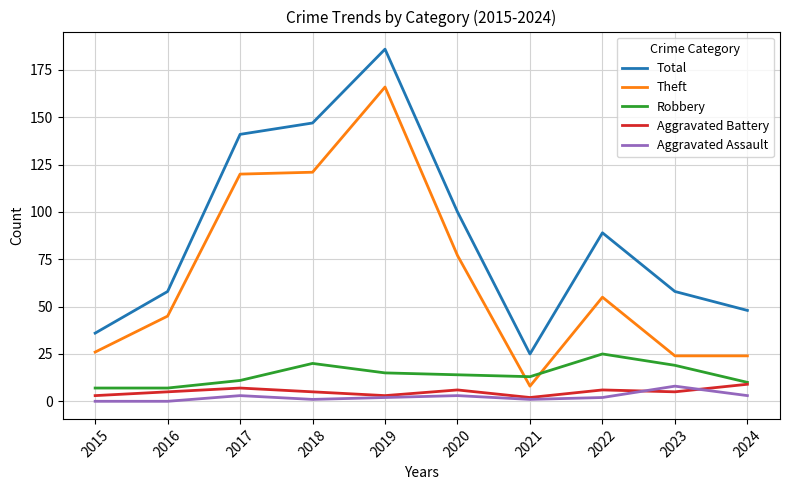

True or false: Total has more than 0 points higher than both neighbors.

True